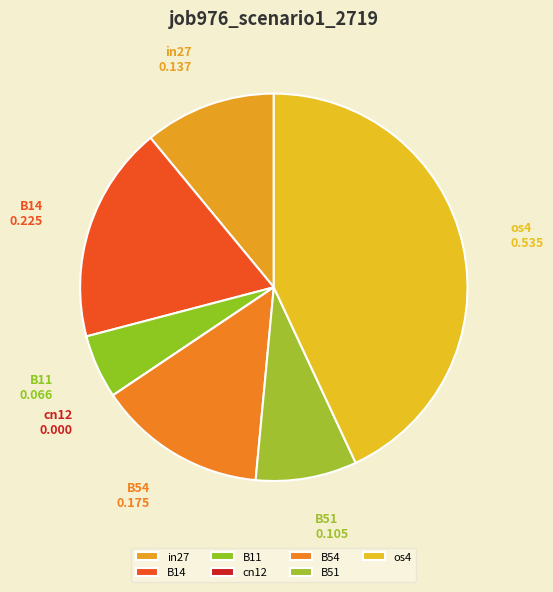

Which has a higher value, B54 or B51?

B54